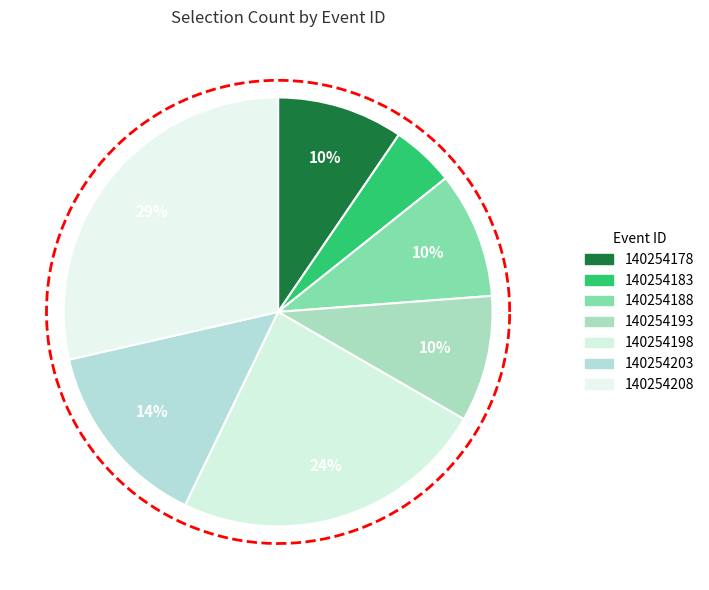

How many segments does this pie chart have?

7